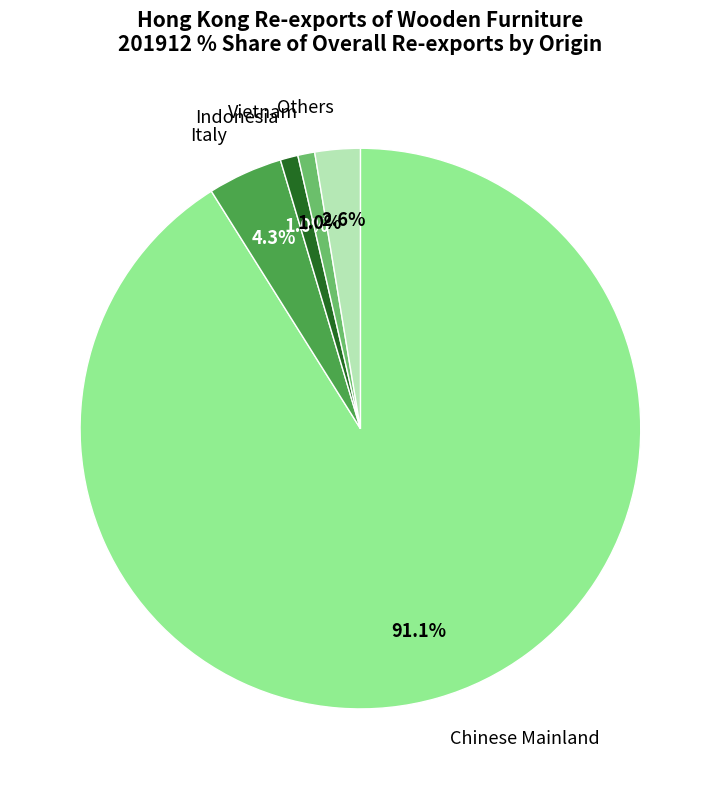

Does any single category account for the majority?

Yes